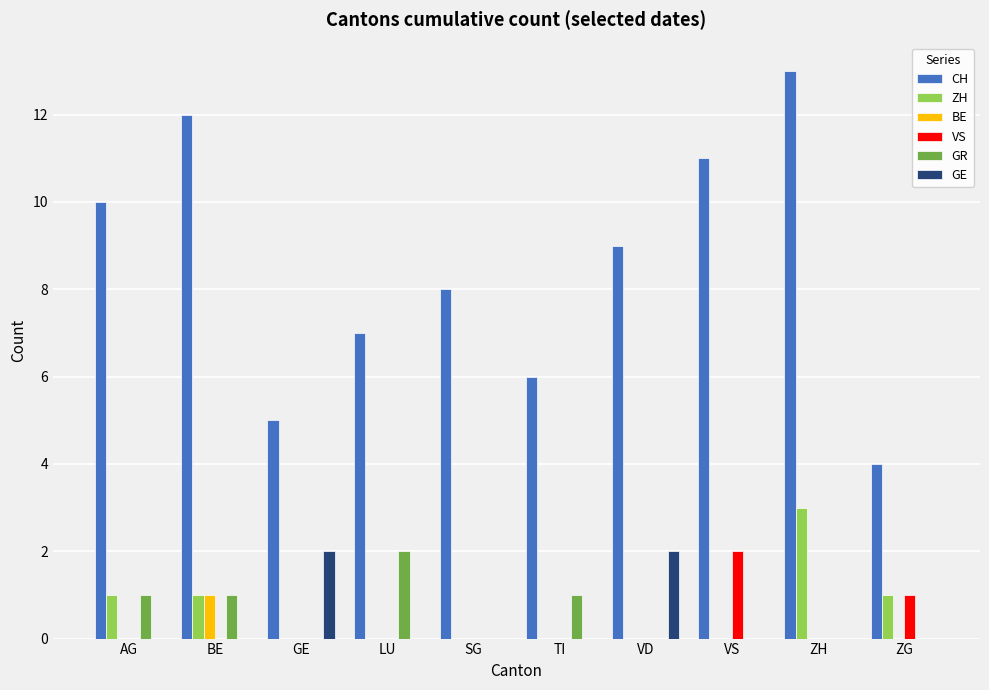

Read the GR value at LU.

2